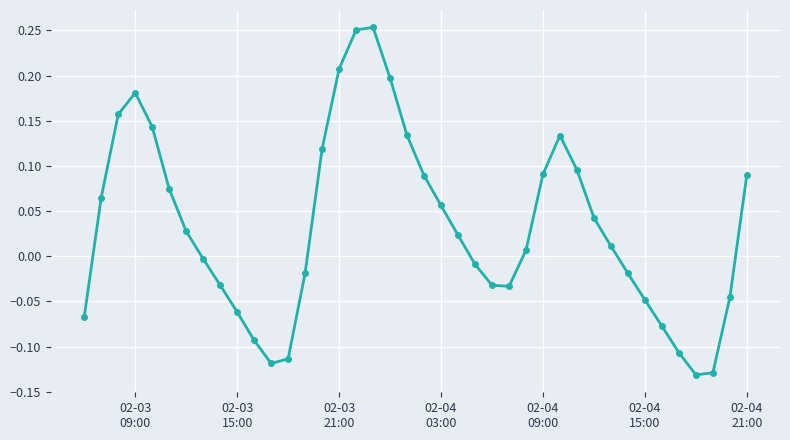

What is the difference between the maximum and minimum values?

0.4